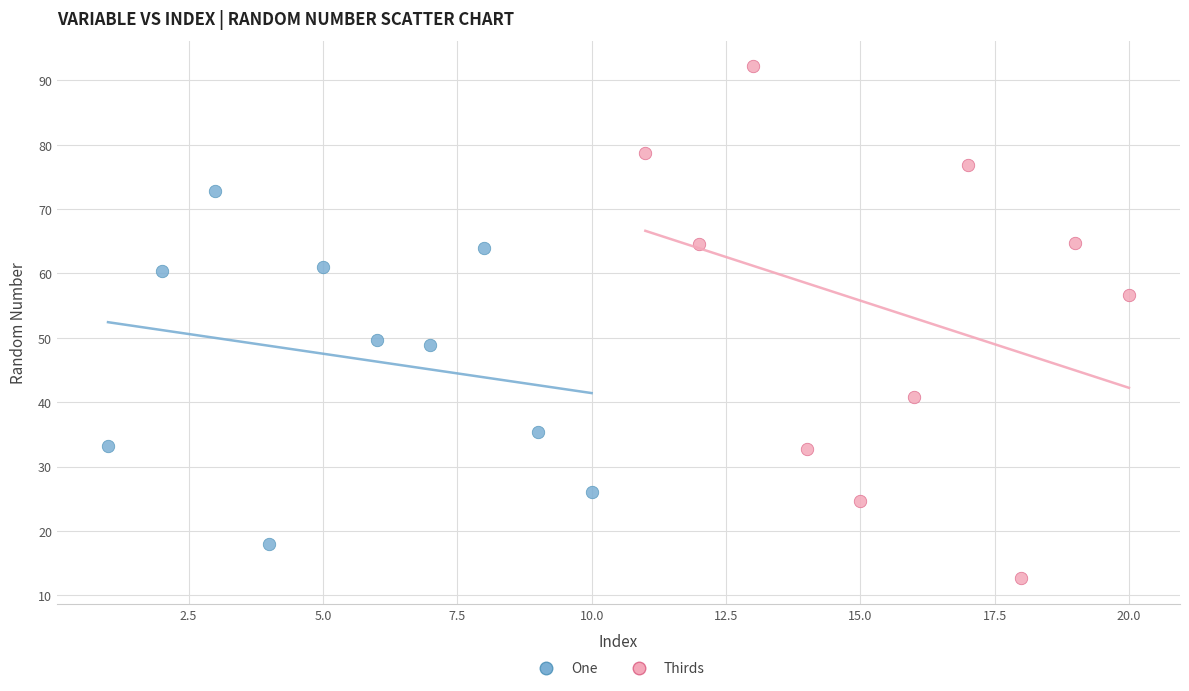

Which series reaches the minimum Y coordinate?

Thirds